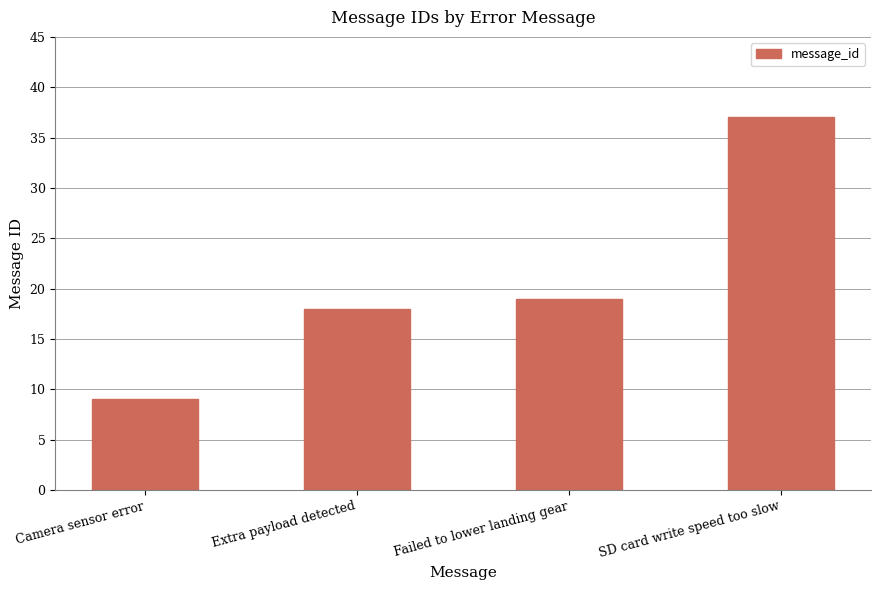

Is it true that the value at Failed to lower landing gear is 19?

True